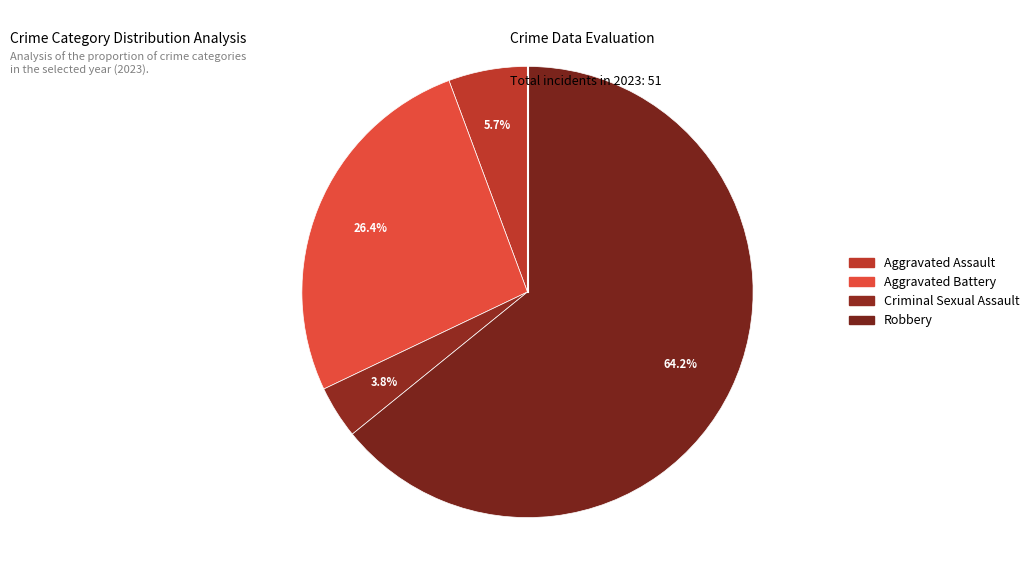

How many segments does this pie chart have?

4